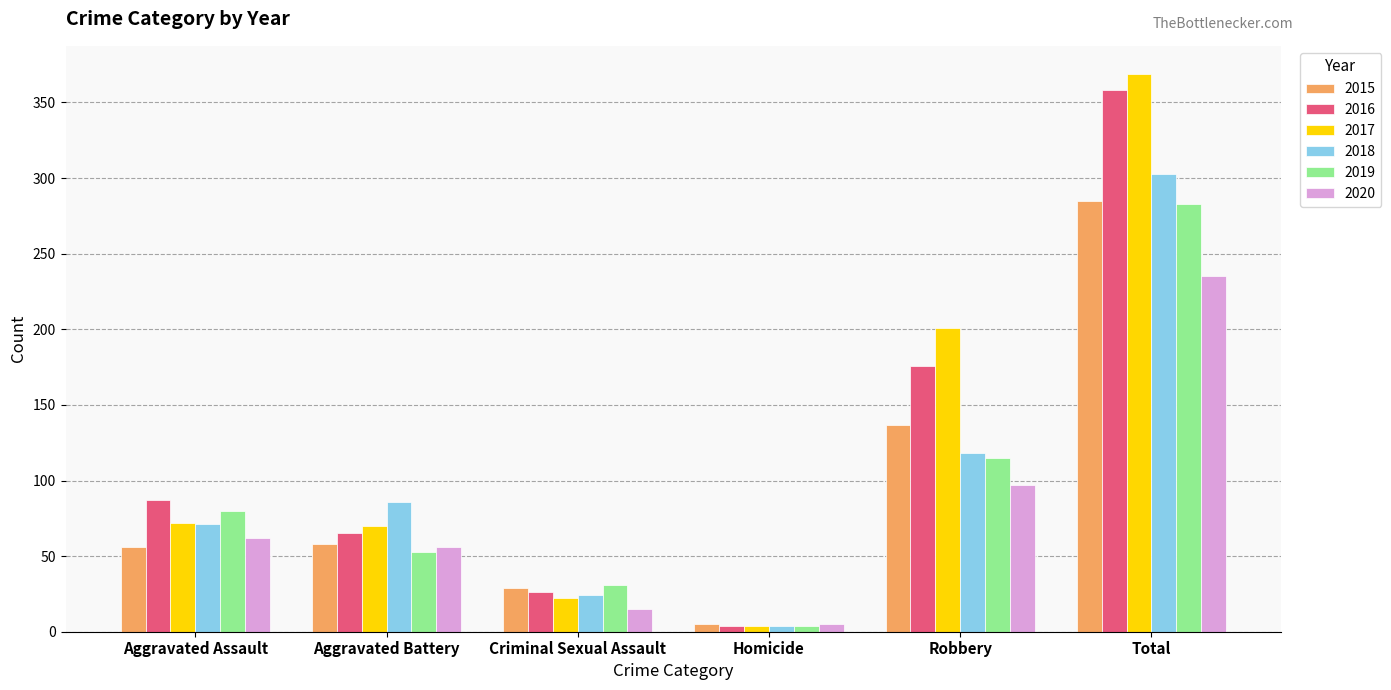

Reading left to right, what are all the values shown in this chart?

2015: 56	58	29	5	137	285
2016: 87	65	26	4	176	358
2017: 72	70	22	4	201	369
2018: 71	86	24	4	118	303
2019: 80	53	31	4	115	283
2020: 62	56	15	5	97	235